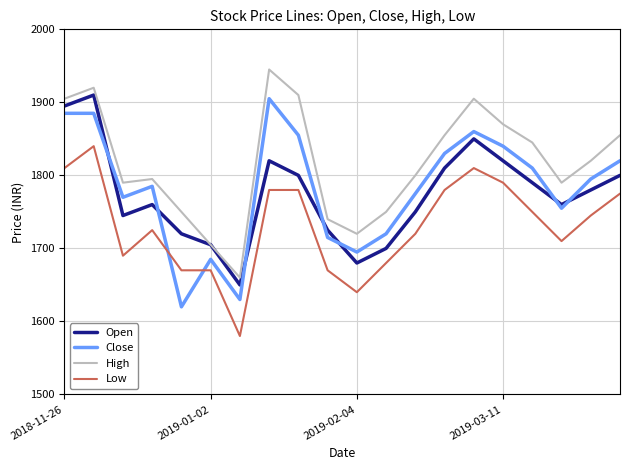

Reading left to right, what are all the values shown in this chart?

Open: 1895	1910	1745	1760	1720	1705	1650	1820	1800	1725	1680	1700	1750	1810	1850	1820	1790	1760	1780	1800
Close: 1885	1885	1770	1785	1620	1685	1630	1905	1855	1715	1695	1720	1775	1830	1860	1840	1810	1755	1795	1820
High: 1905	1920	1790	1795	1750	1705	1660	1945	1910	1740	1720	1750	1800	1855	1905	1870	1845	1790	1820	1855
Low: 1810	1840	1690	1725	1670	1670	1580	1780	1780	1670	1640	1680	1720	1780	1810	1790	1750	1710	1745	1775